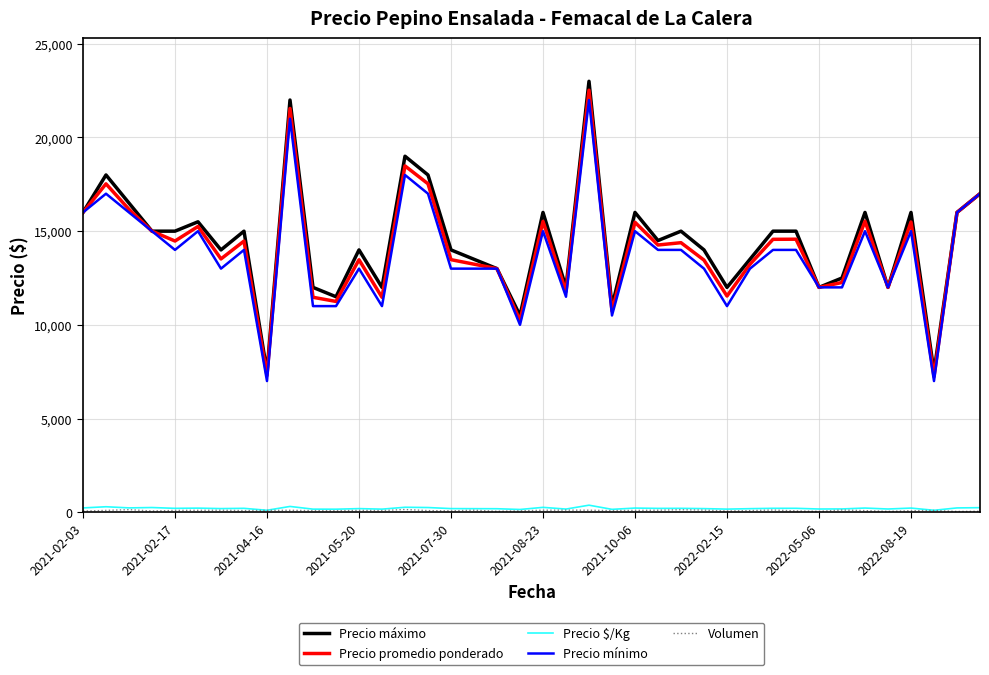

True or false: Precio mínimo and Precio $/Kg cross at least once.

False